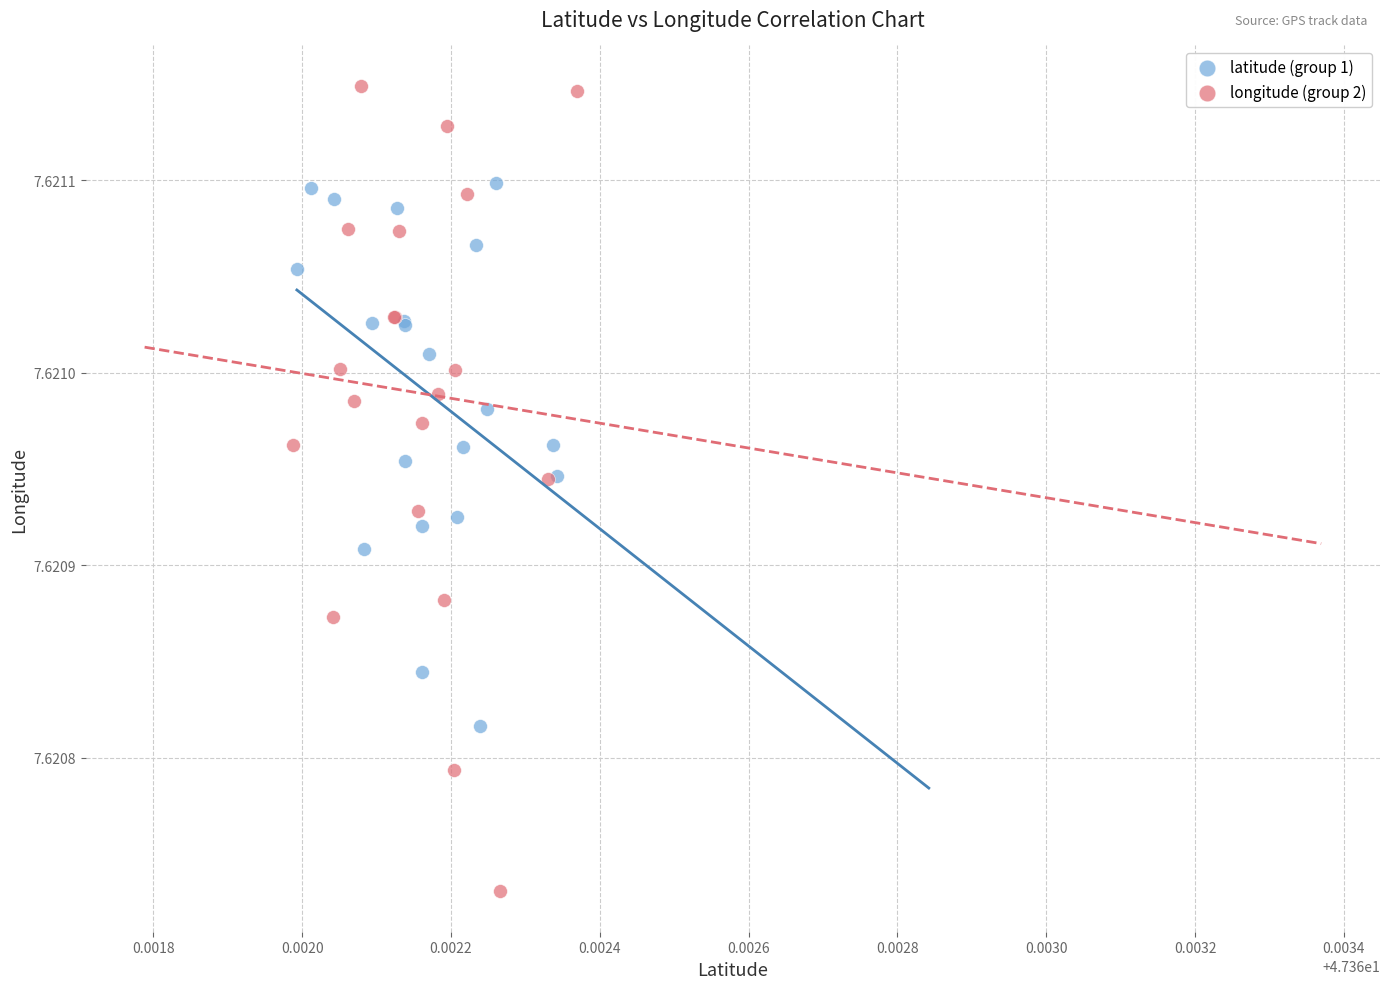

Which series contains the lowest Y value?

longitude (group 2)